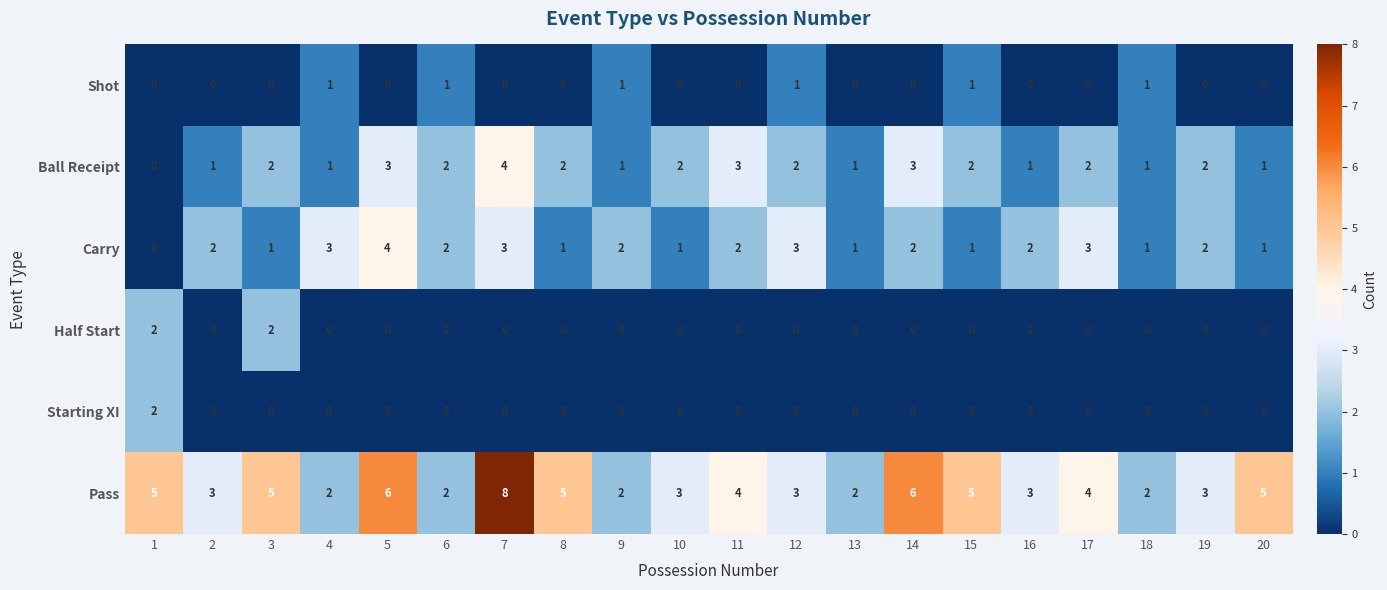

Count the Half Start values in the range 0 to 1.

18